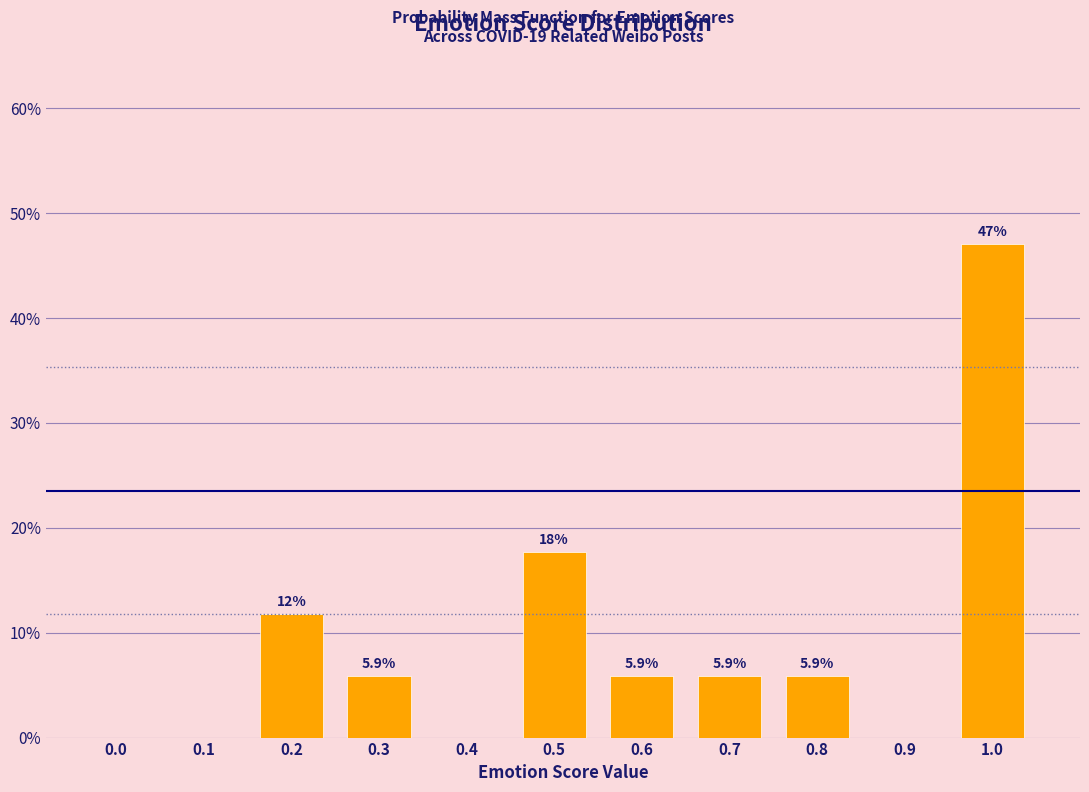

Reading right to left, what are all the values shown in this chart?

1.0=47.1	0.9=0.0	0.8=5.9	0.7=5.9	0.6=5.9	0.5=17.6	0.4=0.0	0.3=5.9	0.2=11.8	0.1=0.0	0.0=0.0